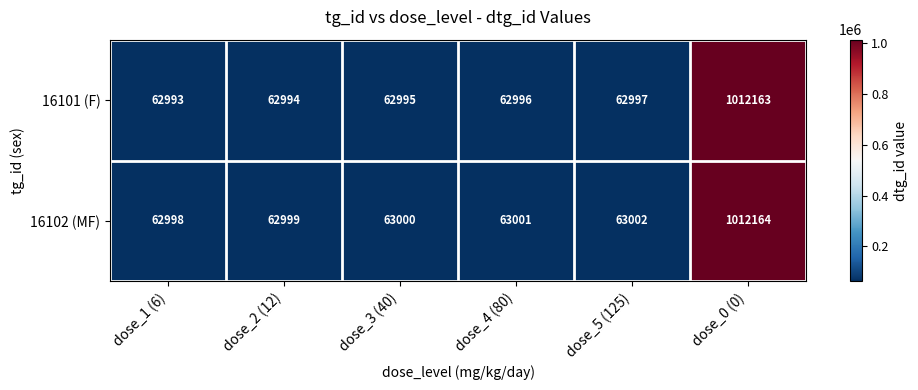

What is the approximate value of 16102 (MF) at dose_3 (40), to the nearest 100?

63000